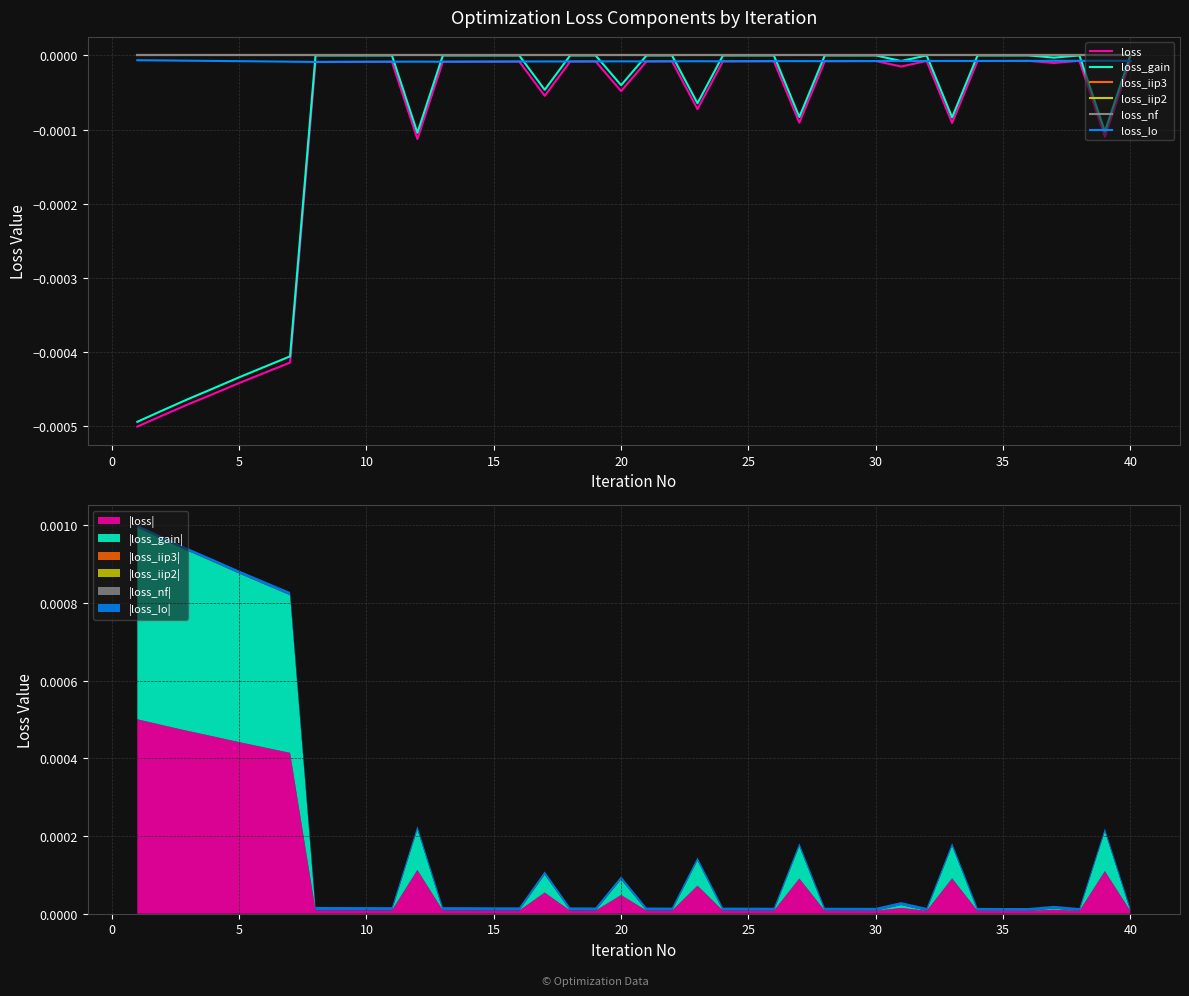

Is it true that loss_iip3 equals 0.0 at 25?

True